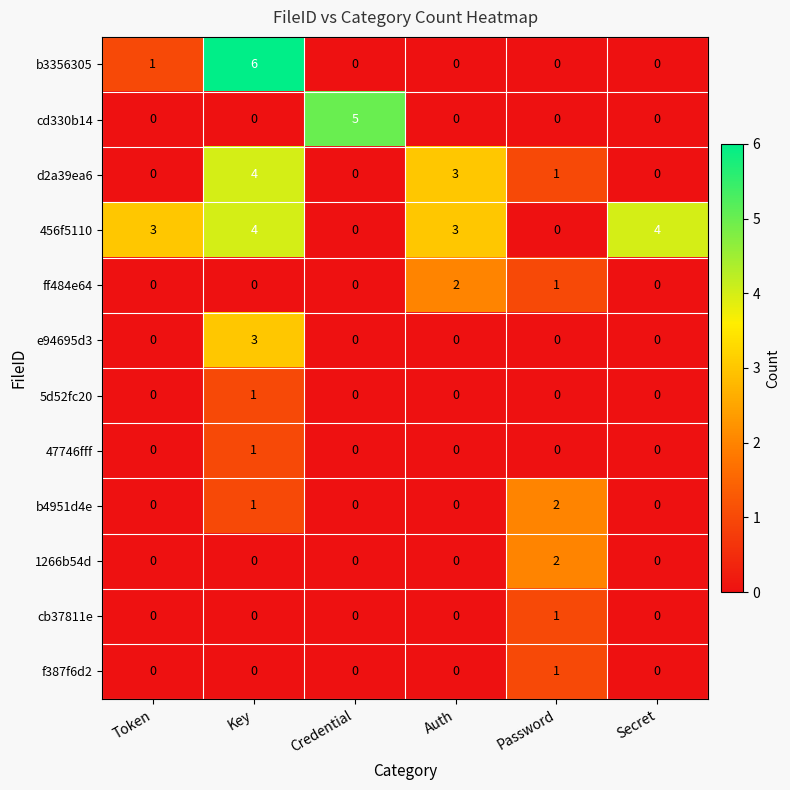

How many distinct data groups are displayed?

12